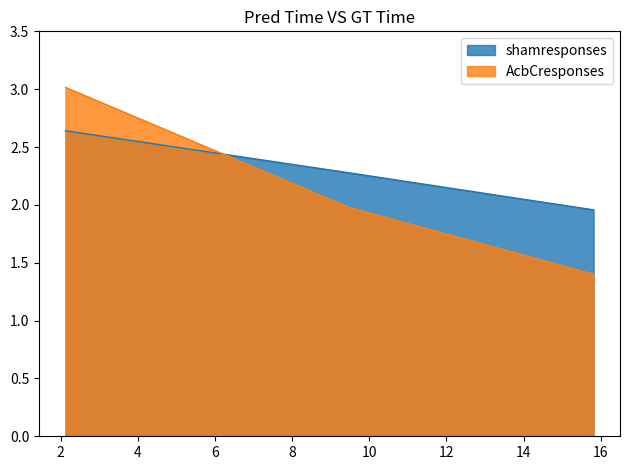

What is the minimum value shown in the chart?

1.4